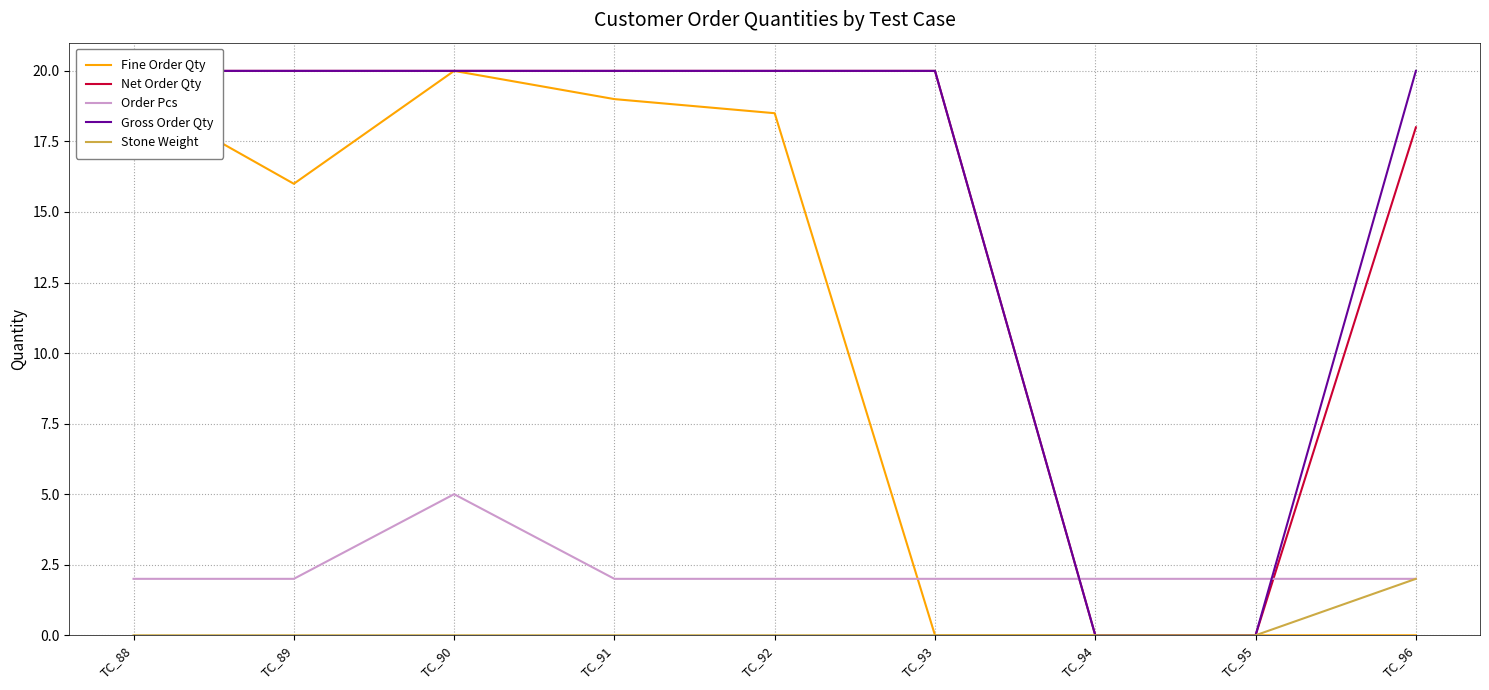

True or false: Stone Weight has more than 2 interior local peaks.

False